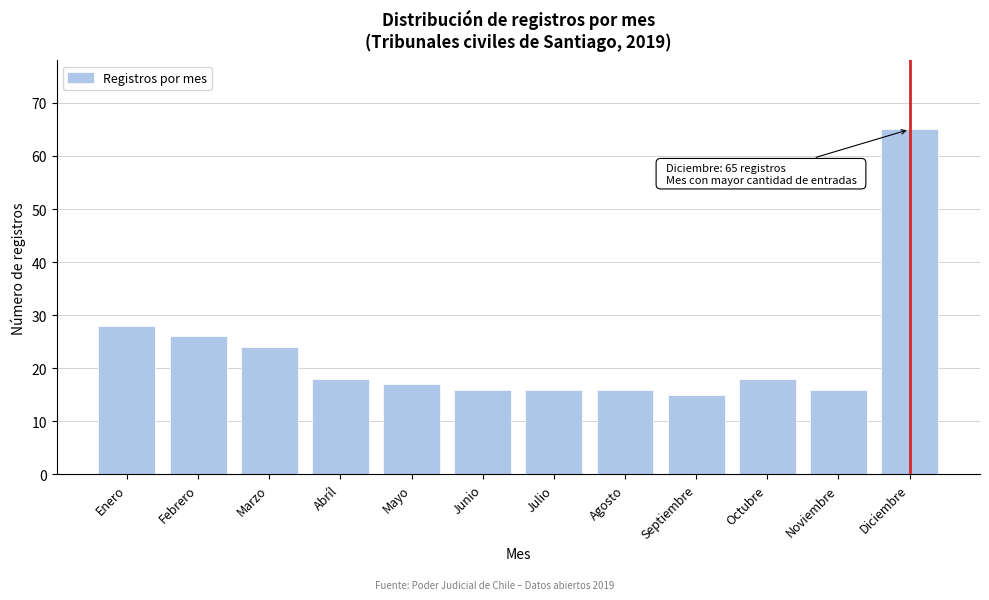

Reading left to right, list all the values displayed in this chart.

Enero=28	Febrero=26	Marzo=24	Abríl=18	Mayo=17	Junio=16	Julio=16	Agosto=16	Septiembre=15	Octubre=18	Noviembre=16	Diciembre=65